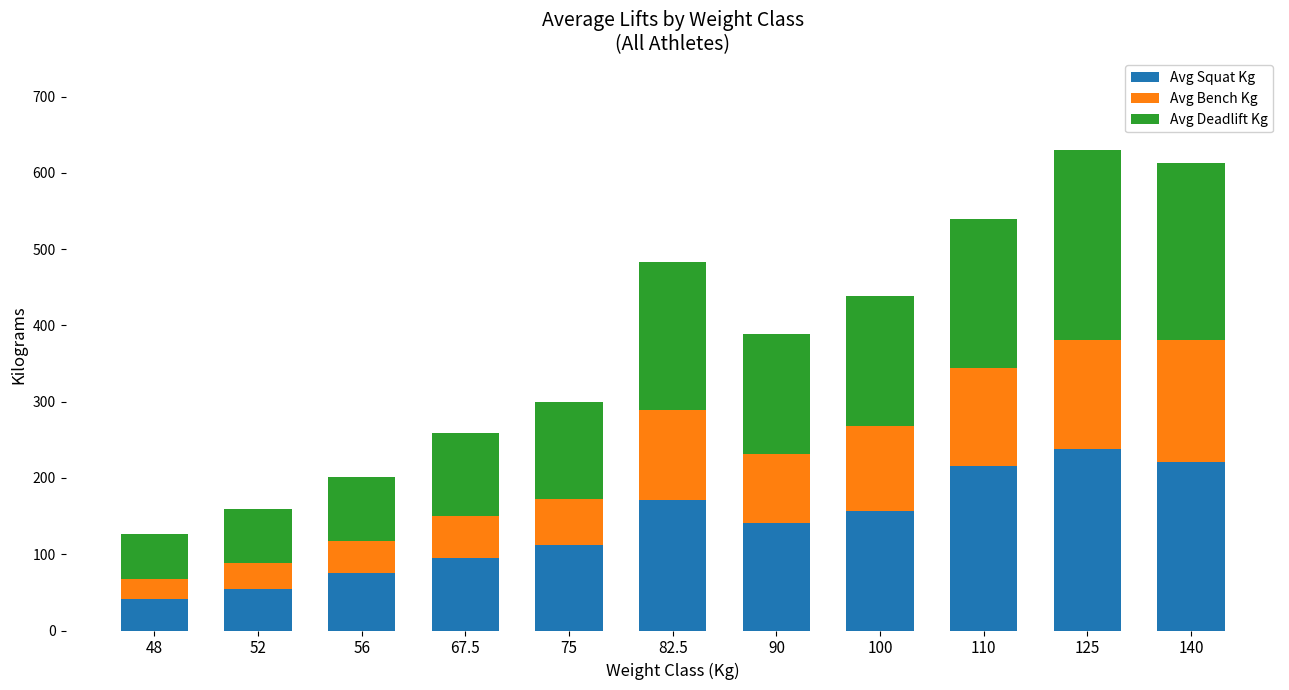

The value of Avg Squat Kg at 82.5 is 106.2. True or false?

False